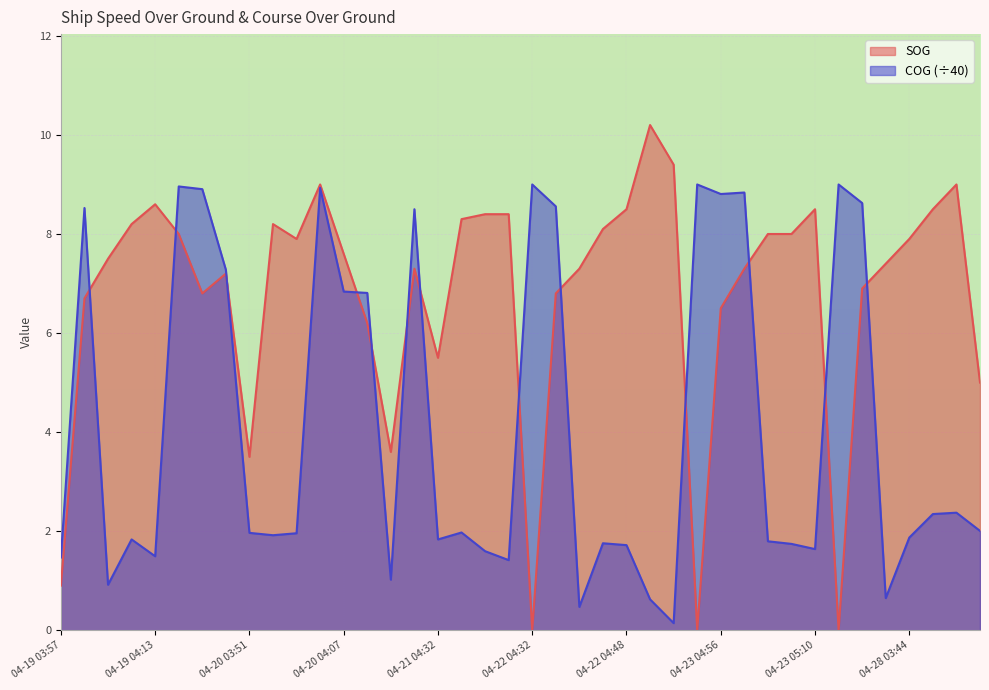

At which category does the chart reach its minimum across all series?

04-22 04:32